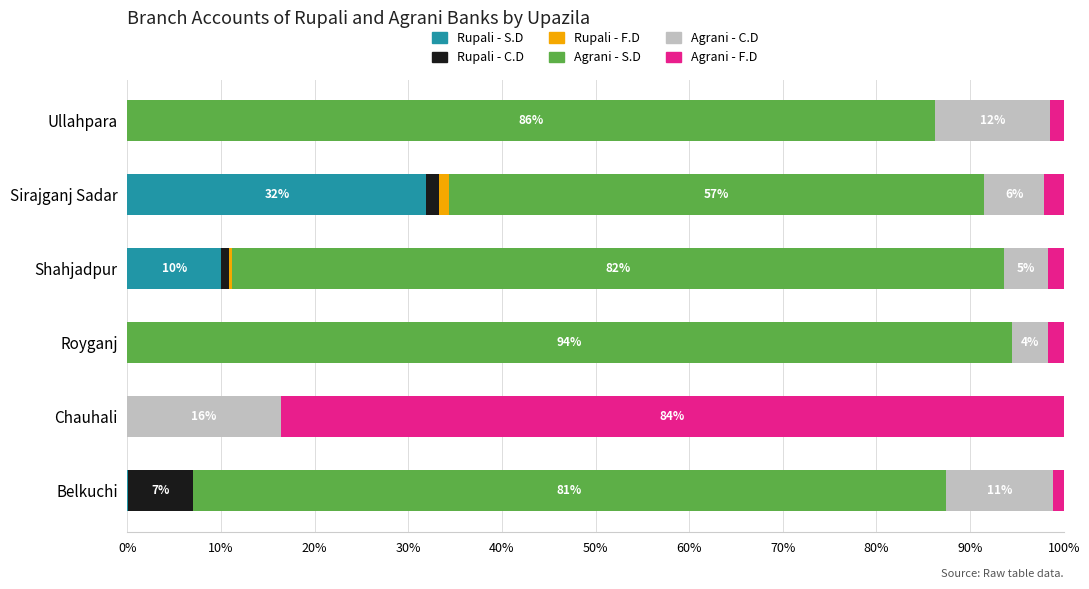

True or false: Rupali - S.D has a value of 12.9 at Royganj.

False